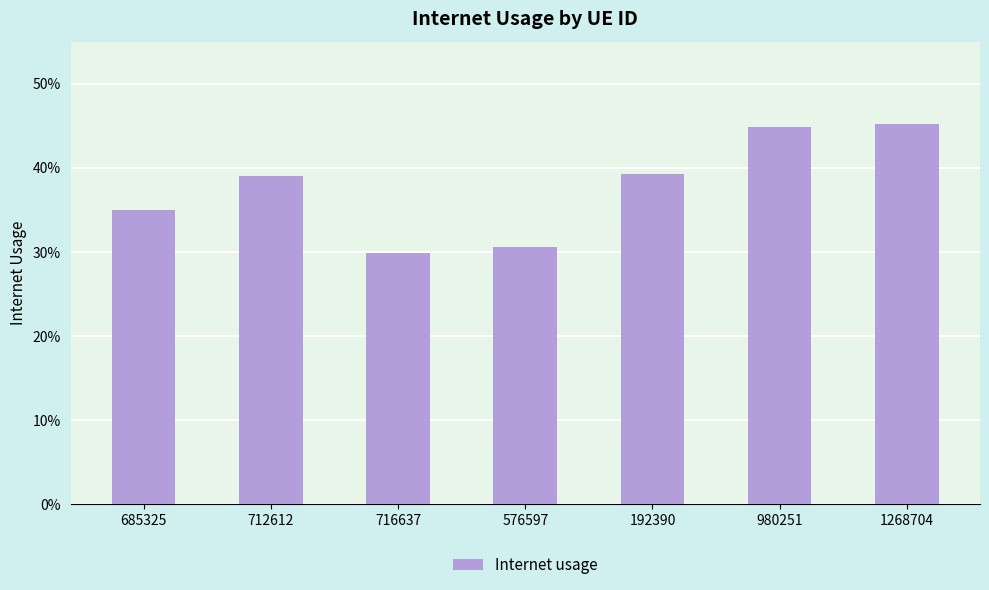

Read the value at 712612.

0.4